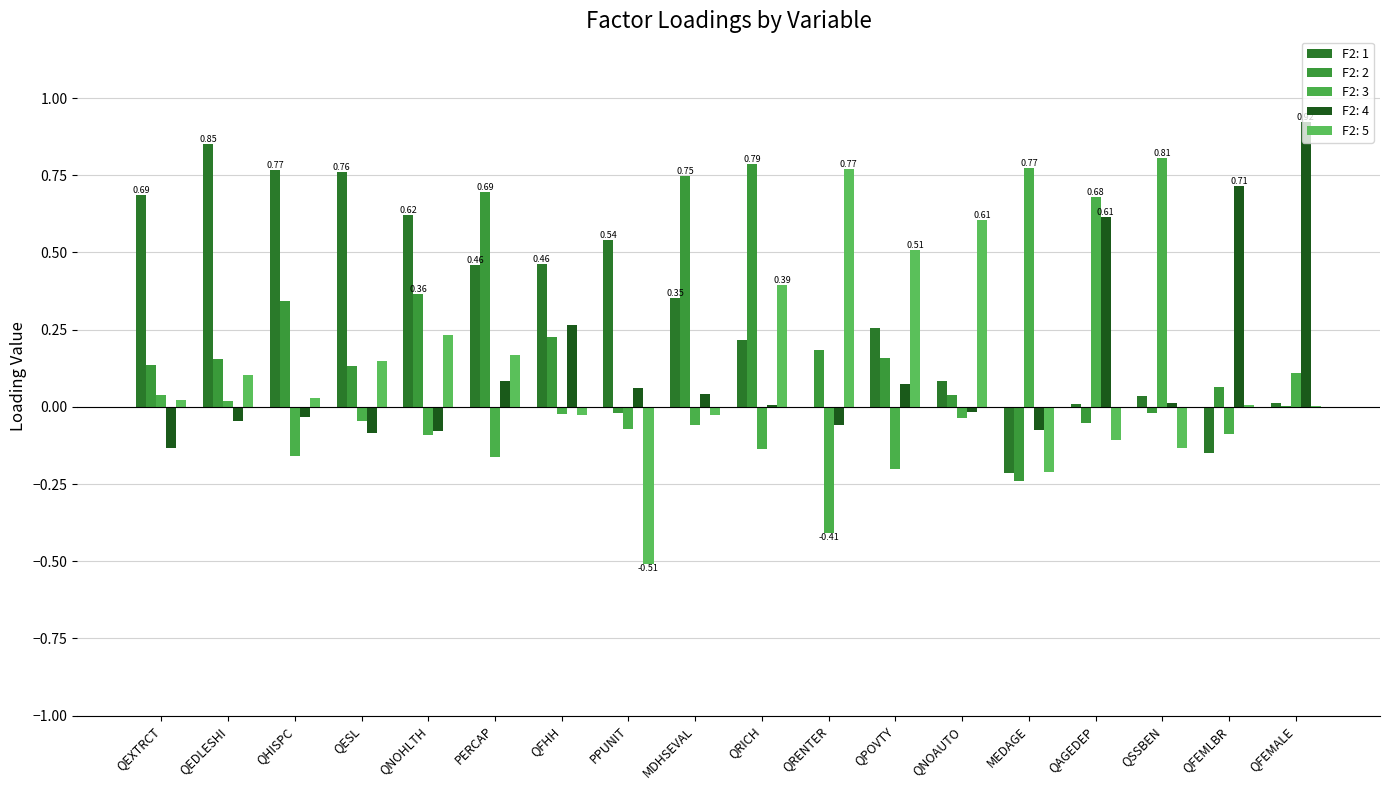

What is the label of the 6th bar from the right?

QNOAUTO